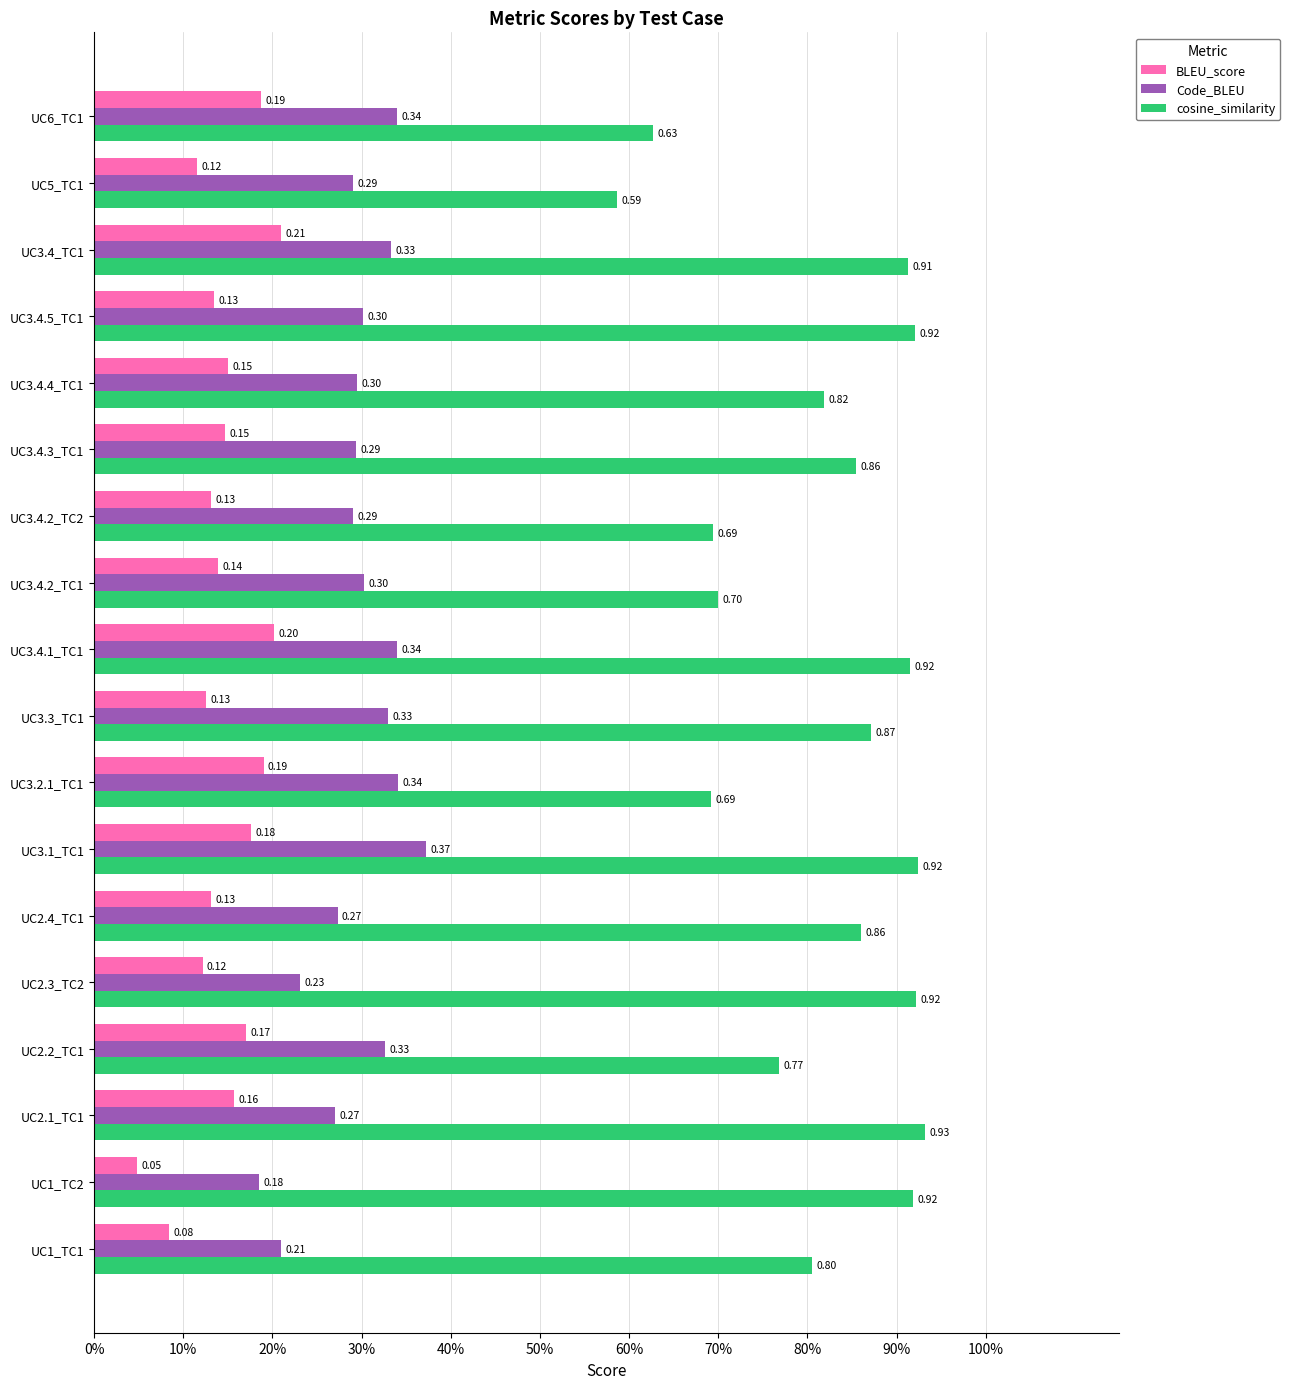

What is the average value of the cosine_similarity series?

0.8